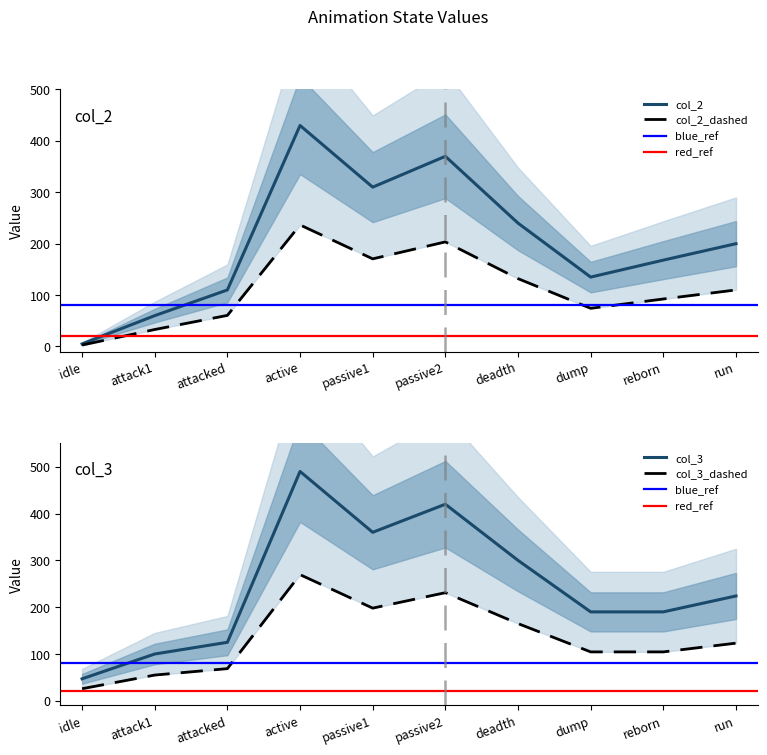

True or false: col_3 has more than 1 interior local peaks.

True